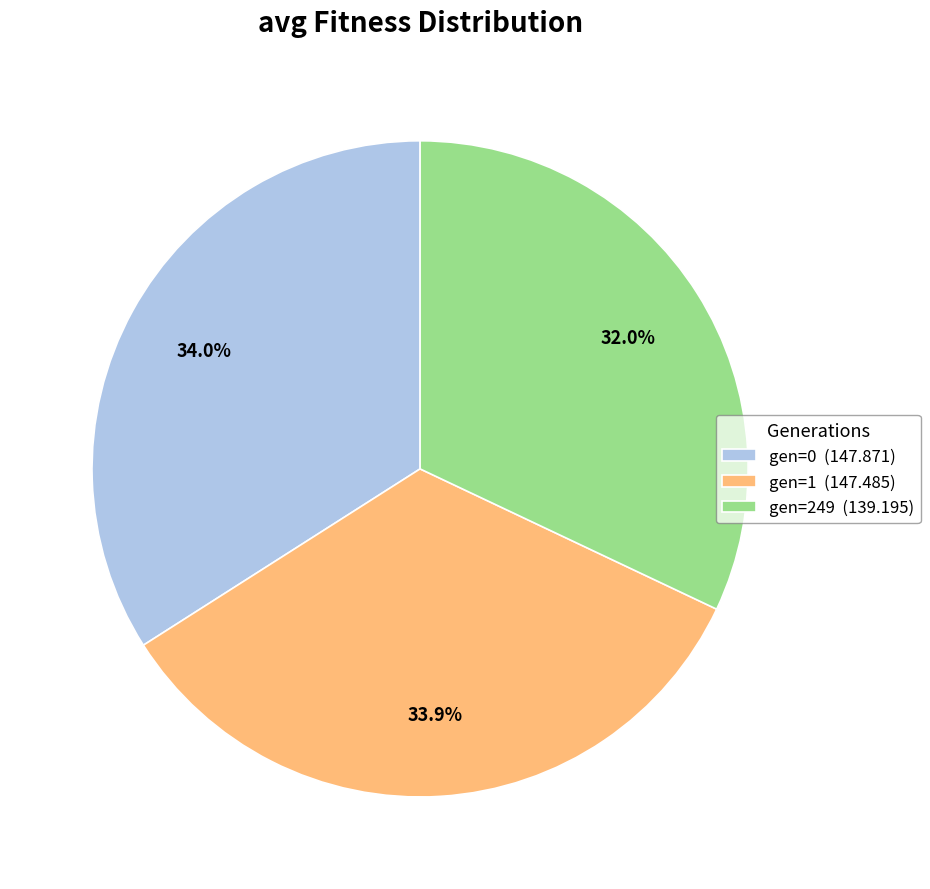

To the nearest percent, what portion does gen=0 represent?

34%